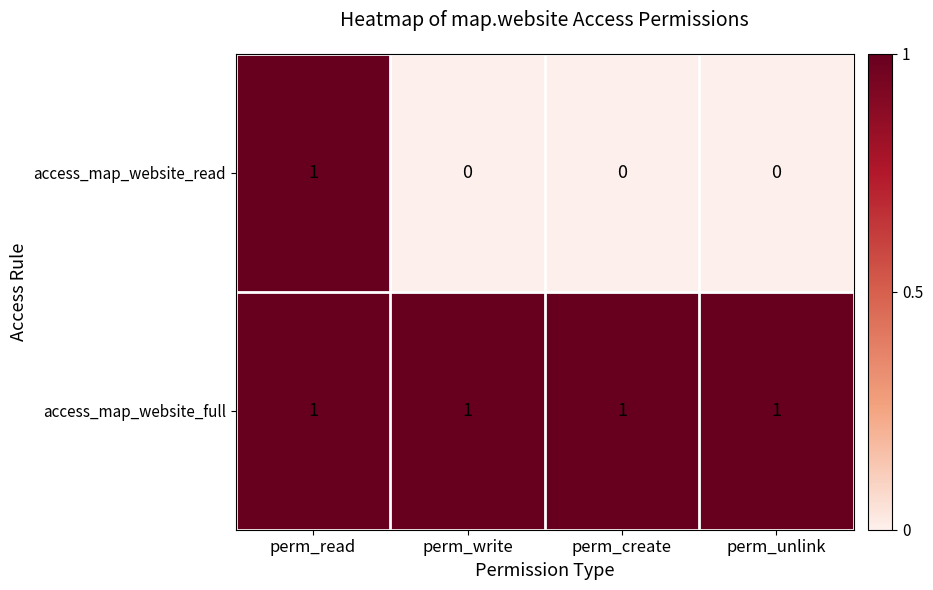

Which series has the largest total across all categories?

access_map_website_full